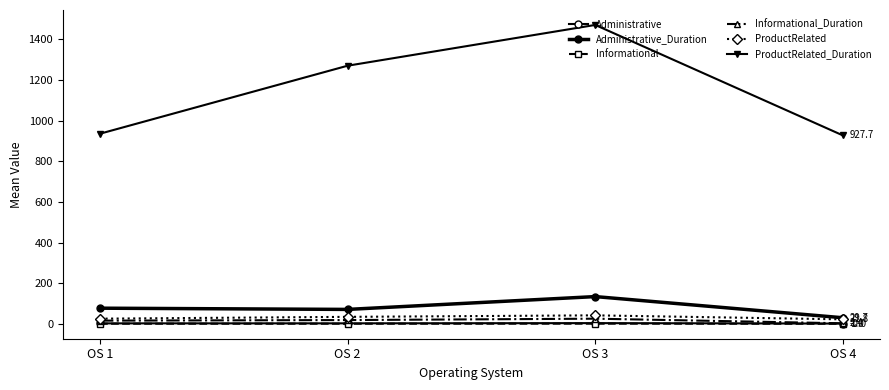

At which label is ProductRelated closest to 31?

OS 2